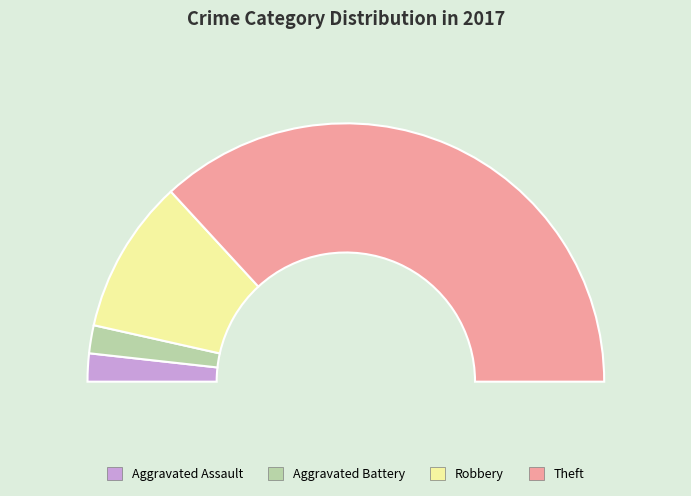

Which category has the biggest portion of the pie?

Theft